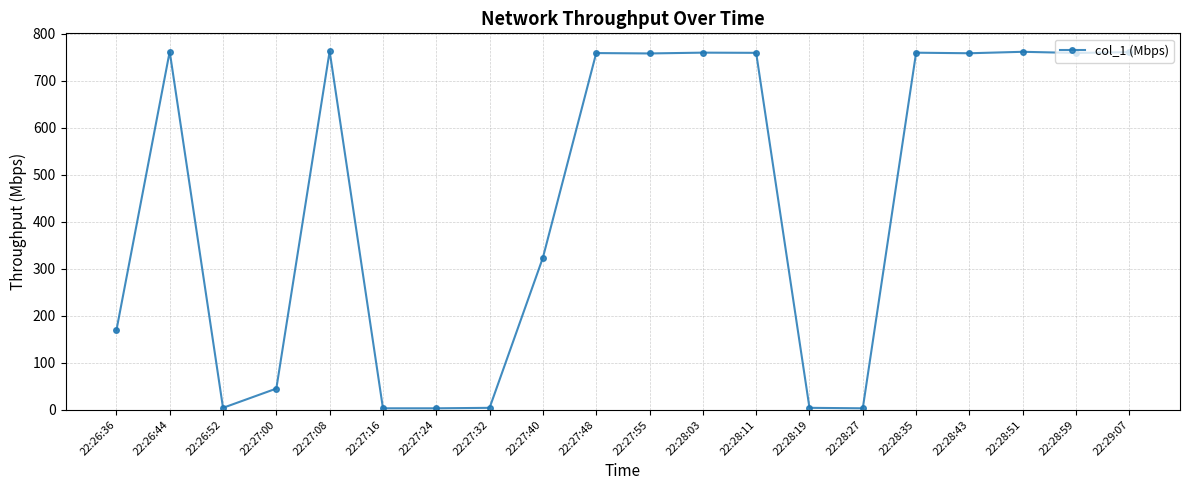

What is the maximum value shown in the chart?

763.3